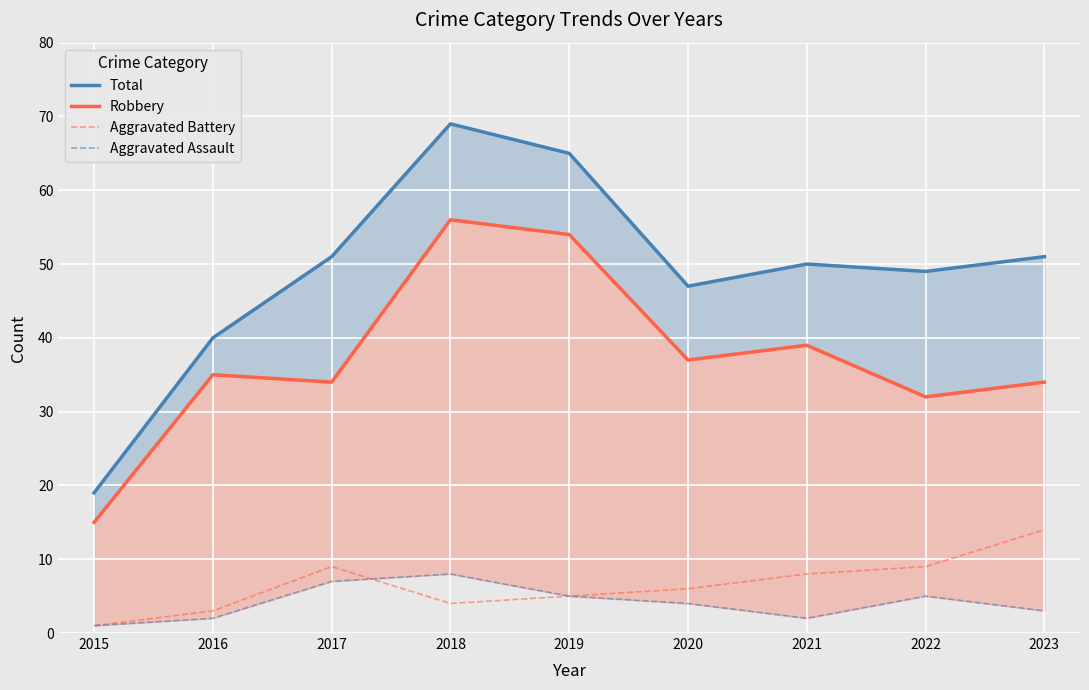

How many distinct data groups are displayed?

4